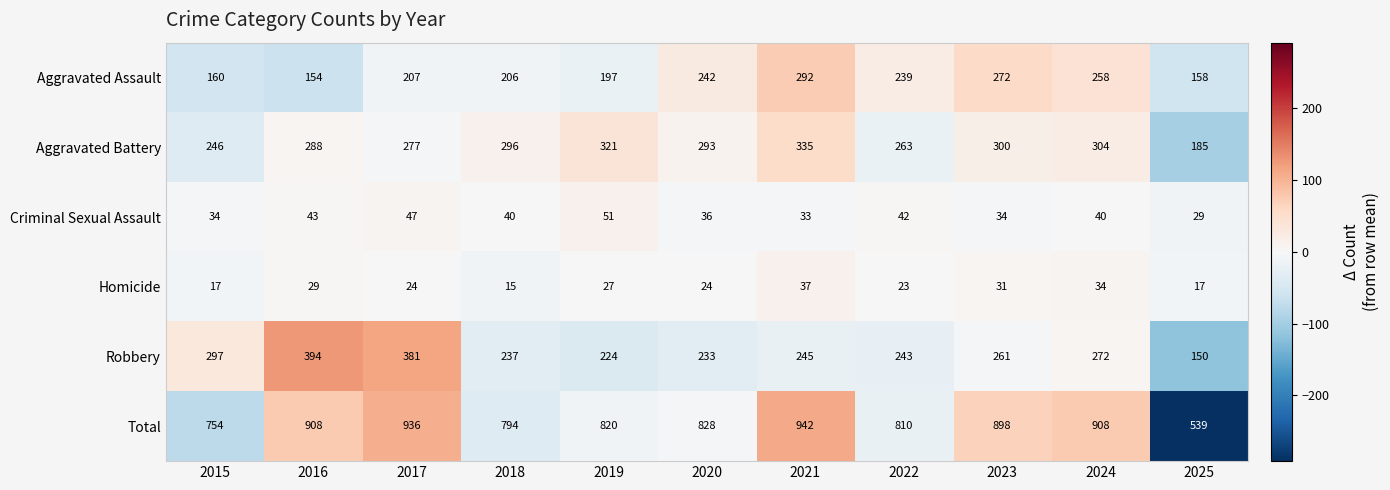

Which category has the highest value in the Homicide series?

2021